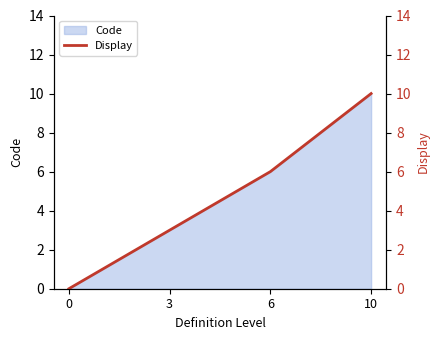

Between 10 and 6, which is larger?

10